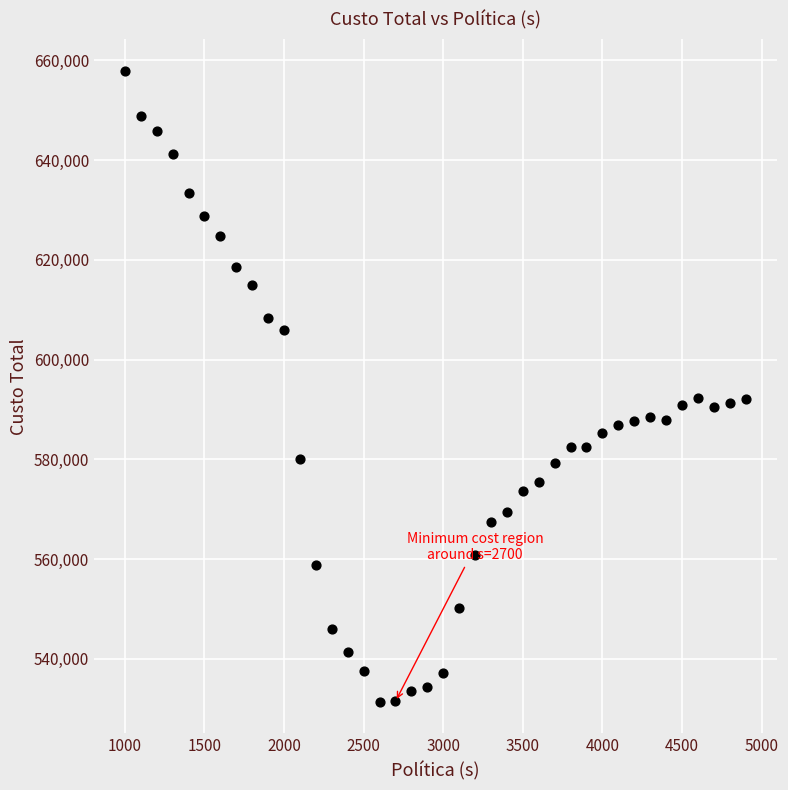

What is the range of X values (max minus min)?

3900.0